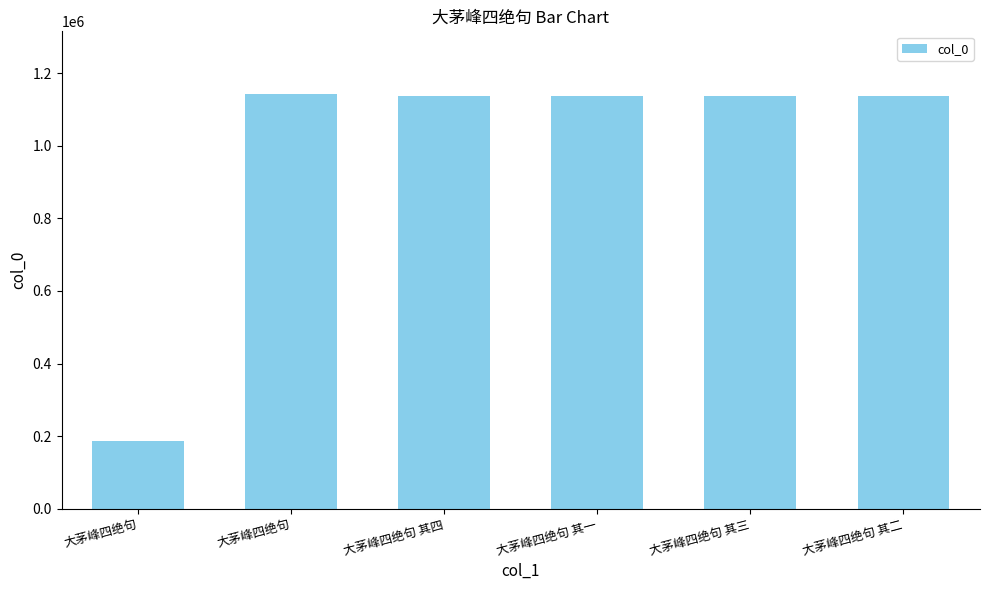

Reading left to right, list all the values displayed in this chart.

185688	1144373	1138662	1138664	1138663	1138661